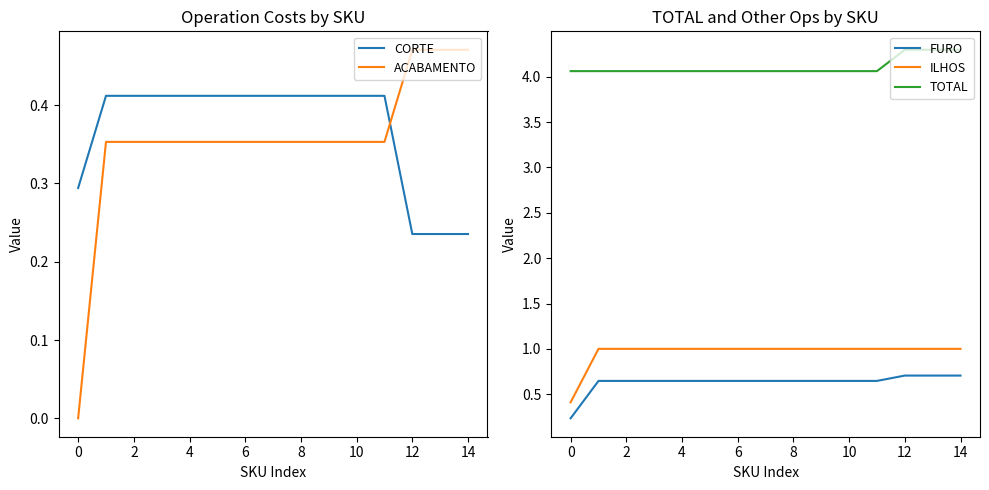

True or false: CORTE has a value of 0.4 at 9.

True